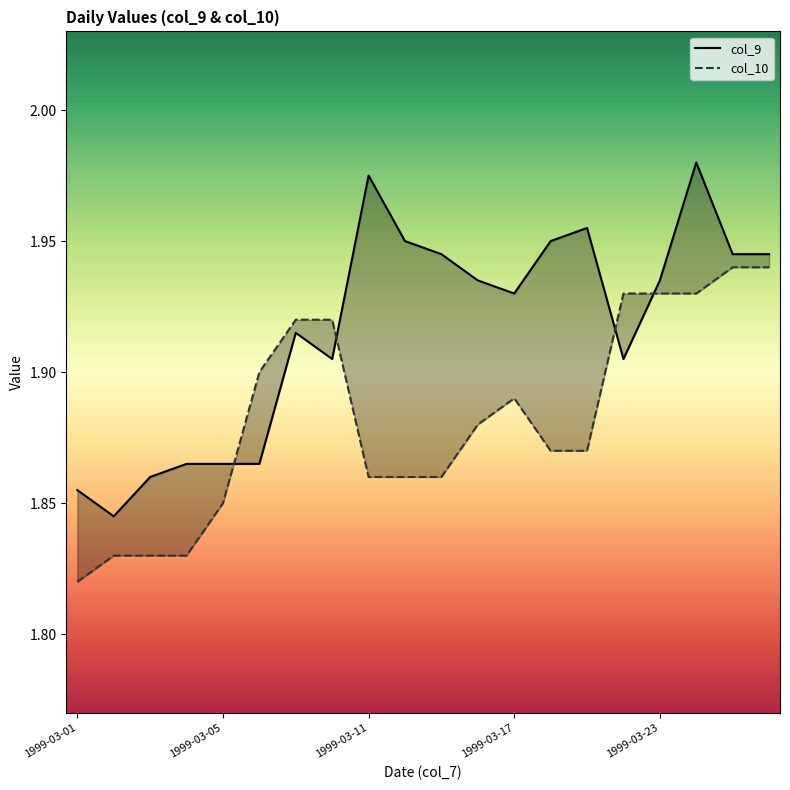

Does the chart display data point markers on the line(s)?

No